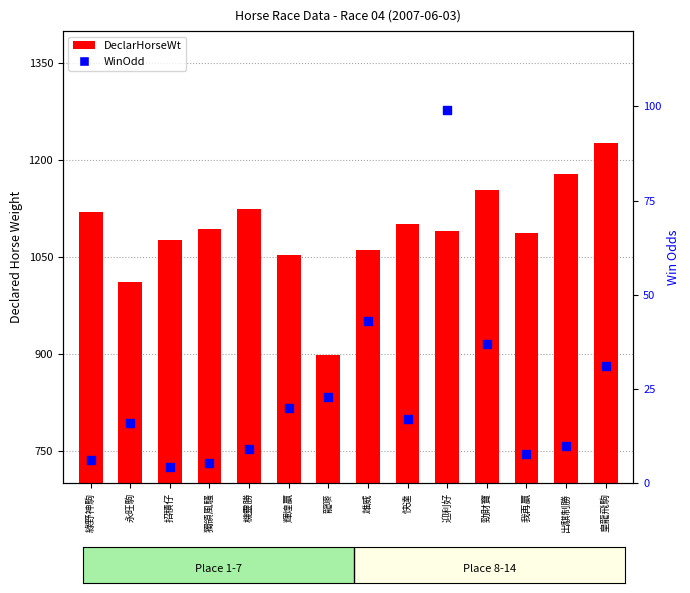

Which series contains the lowest Y value?

WinOdd